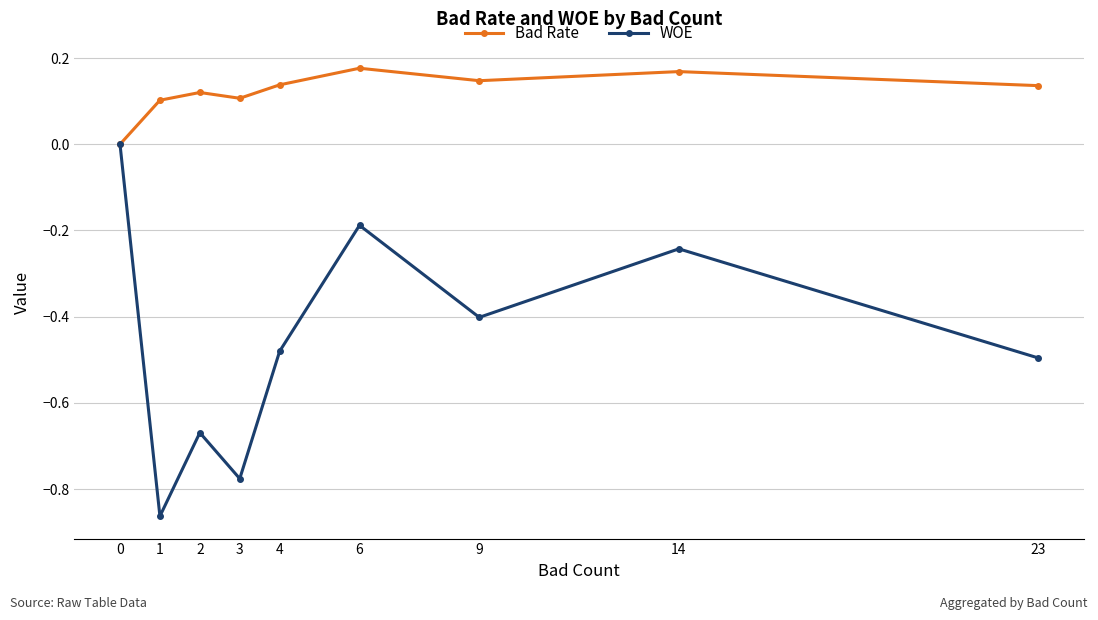

In Bad Rate, how many points are higher than both neighbors (excluding endpoints)?

3